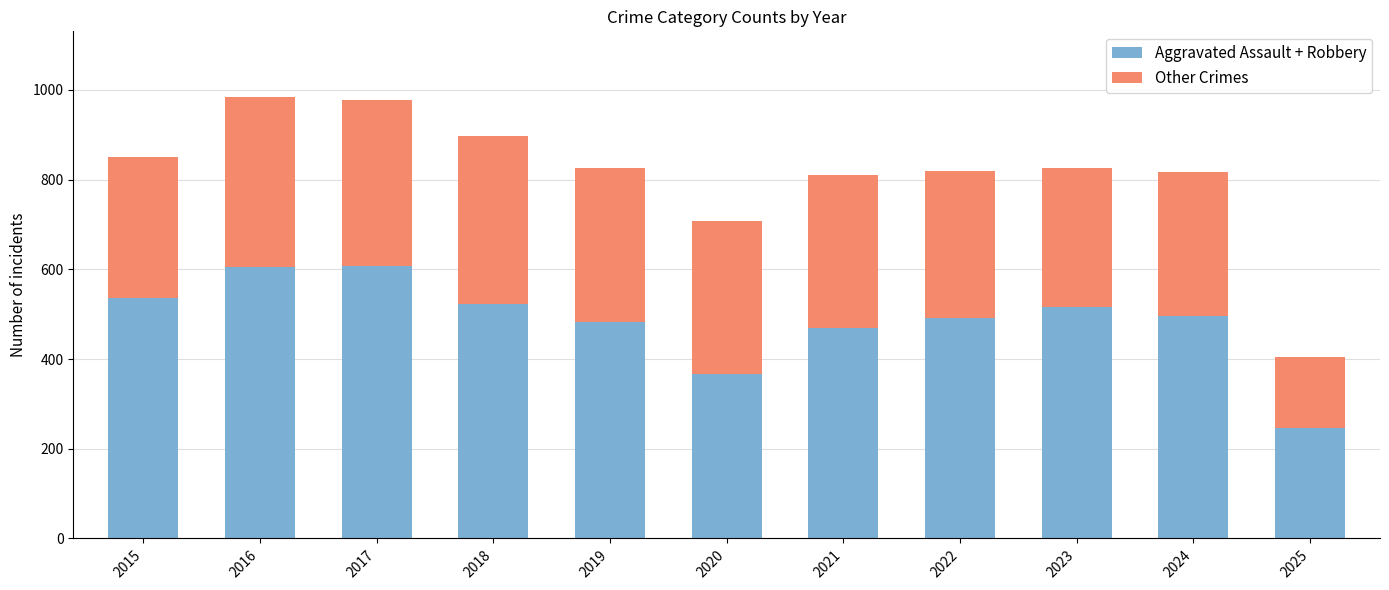

Is it true that Aggravated Assault + Robbery equals 260 at 2015?

False